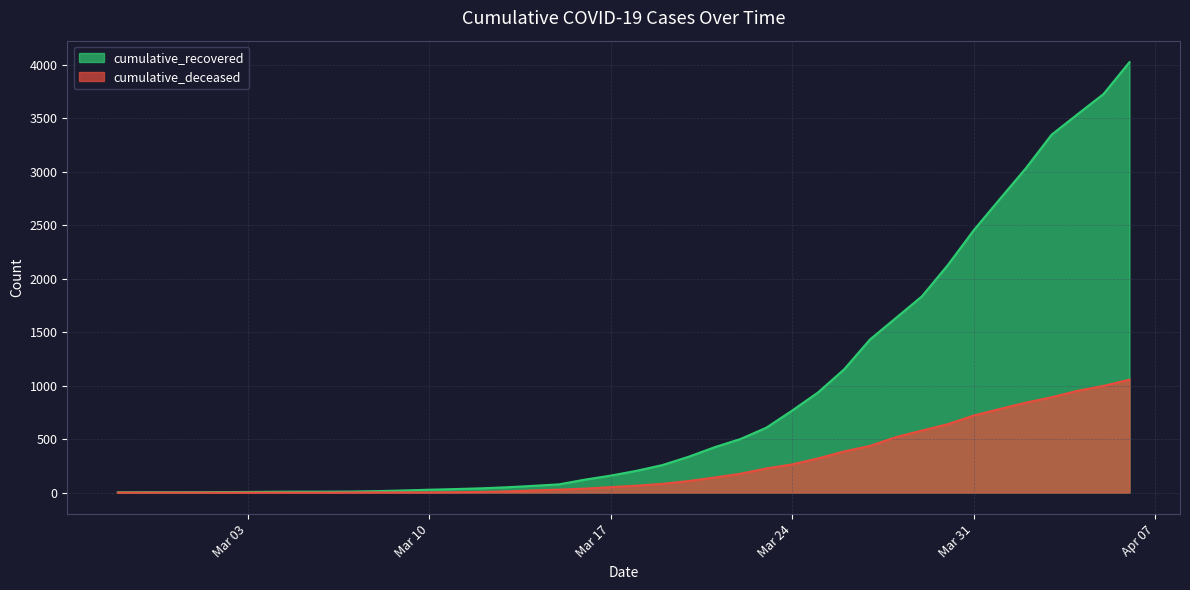

At which category is the sum across all series the highest?

2020-04-06